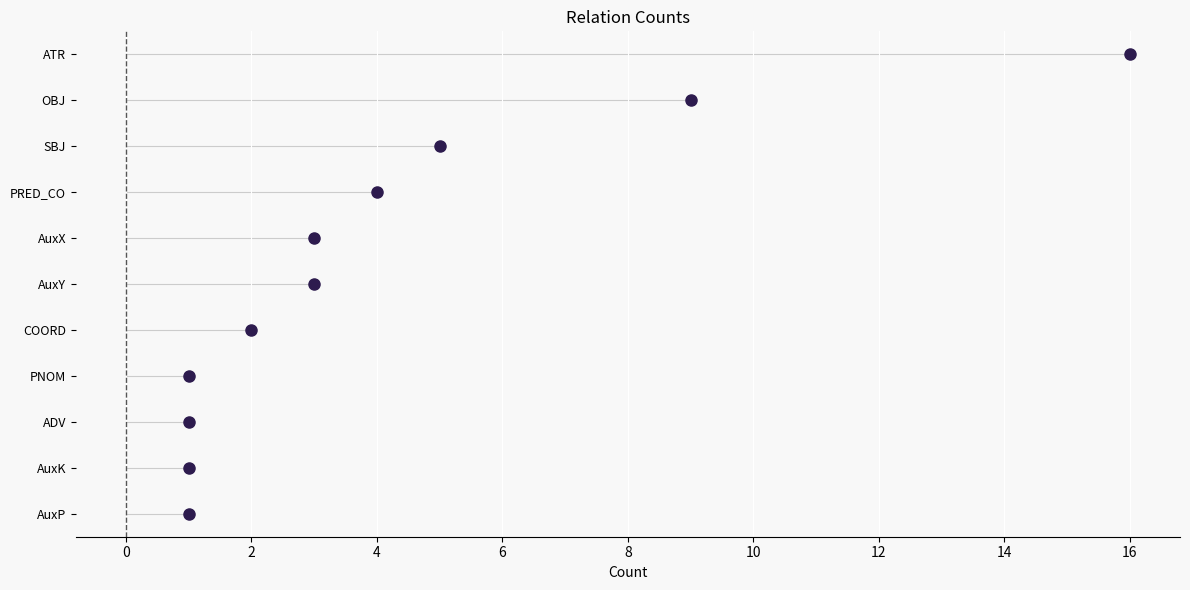

Between OBJ and PNOM, which is larger?

OBJ